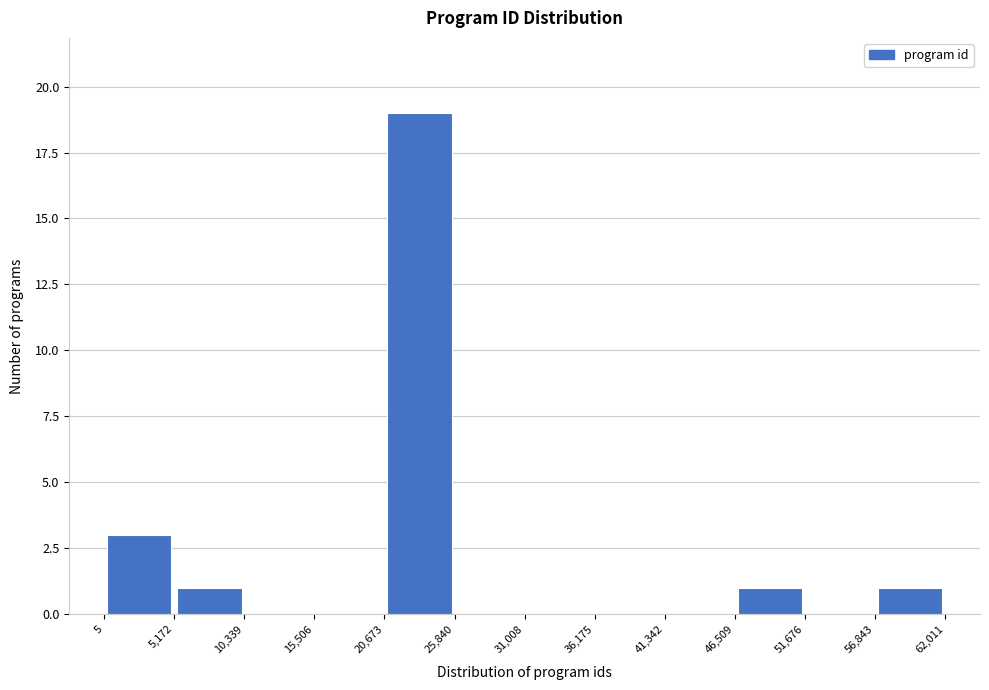

Reading left to right, transcribe this chart: for each bar, give the range it covers on the x-axis and its height. The values are not printed on the chart, so give them approximately, as read against the axis.

5 to 5,172: 3
5,172 to 10,339: 1
10,339 to 15,506: 0
15,506 to 20,673: 0
20,673 to 25,840: 19
25,840 to 31,008: 0
31,008 to 36,175: 0
36,175 to 41,342: 0
41,342 to 46,509: 0
46,509 to 51,676: 1
51,676 to 56,843: 0
56,843 to 62,011: 1